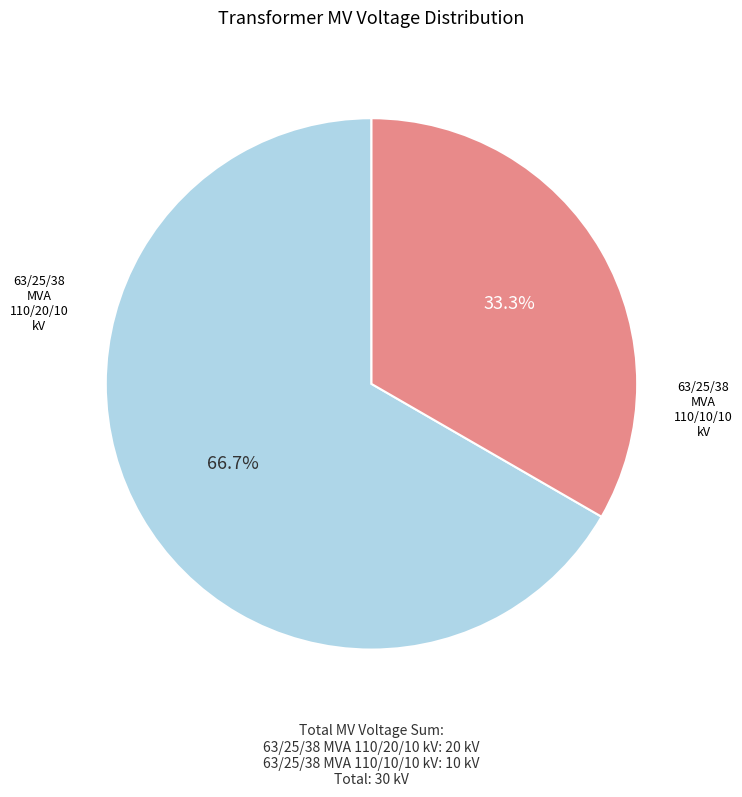

Is there any slice that represents more than half of the pie?

Yes